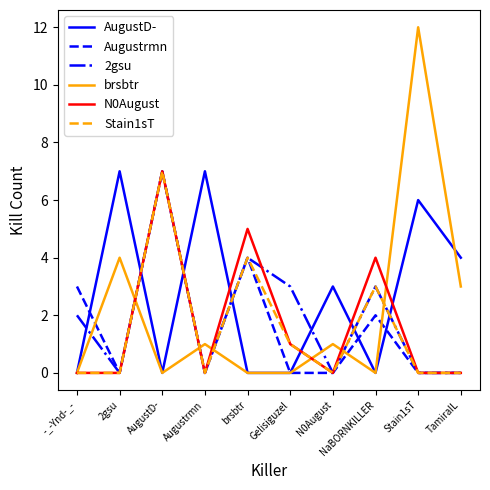

The value of 2gsu at TamiraIL is -3. True or false?

False